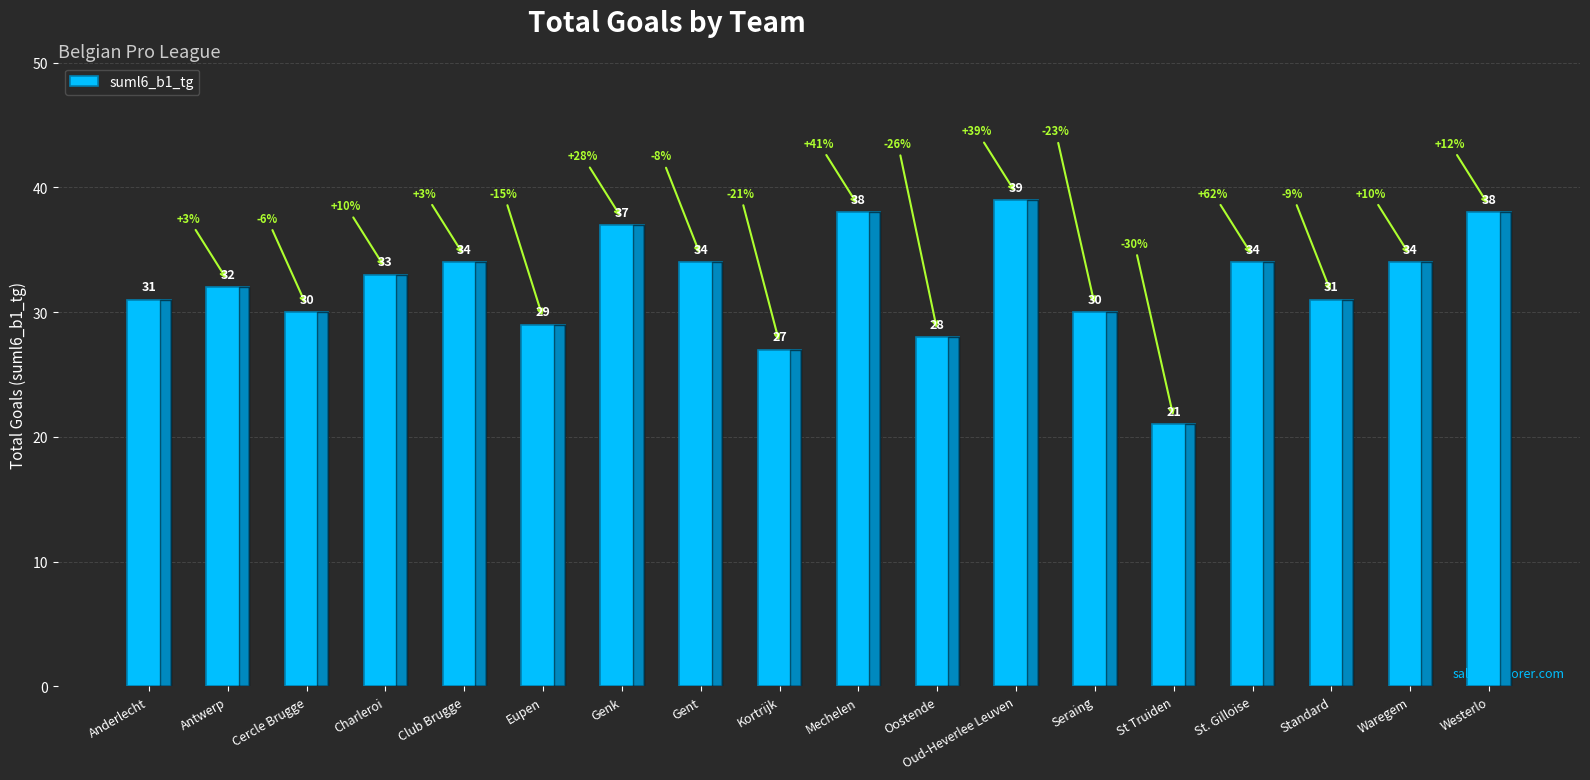

Between Antwerp and Standard, which is larger?

Antwerp